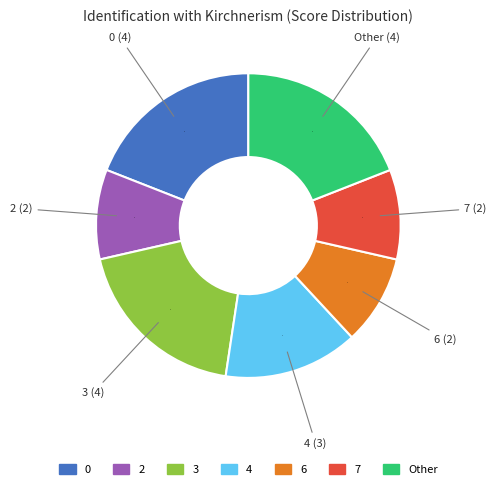

Approximately how many times larger is the value at 0 compared to 4?

1.3